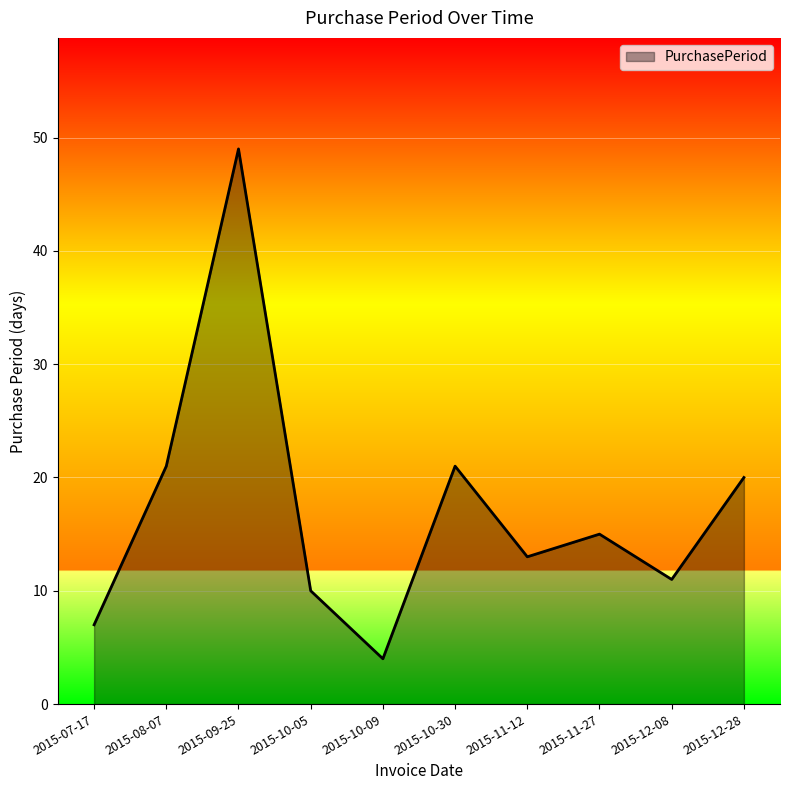

What position from the left is 2015-12-08?

9